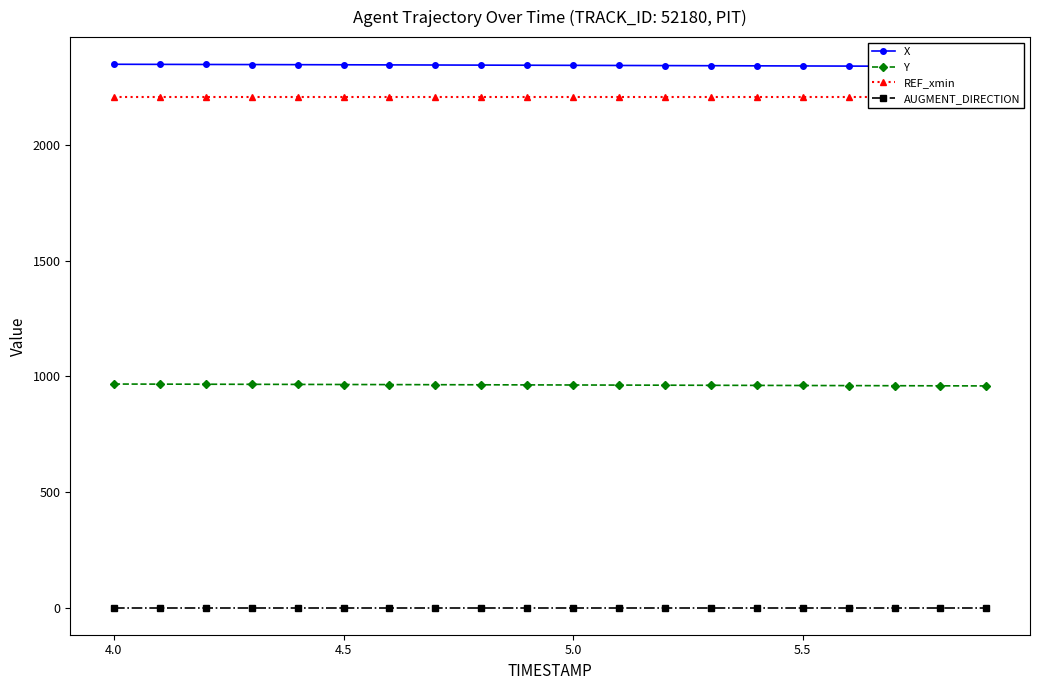

Reading right to left, what are all the values shown in this chart?

X: 2340.0	2340.5	2341.1	2341.6	2342.2	2342.7	2343.2	2343.8	2344.3	2344.8	2345.3	2345.8	2346.3	2346.8	2347.3	2347.7	2348.2	2348.6	2349.1	2349.5
Y: 959.1	959.5	960.0	960.4	960.9	961.4	961.8	962.2	962.7	963.1	963.5	964.0	964.4	964.8	965.2	965.6	966.0	966.4	966.8	967.2
REF_xmin: 2206.4	2206.4	2206.4	2206.4	2206.4	2206.4	2206.4	2206.4	2206.4	2206.4	2206.4	2206.4	2206.4	2206.4	2206.4	2206.4	2206.4	2206.4	2206.4	2206.4
AUGMENT_DIRECTION: 1.0	1.0	1.0	1.0	1.0	1.0	1.0	1.0	1.0	1.0	1.0	1.0	1.0	1.0	1.0	1.0	1.0	1.0	1.0	1.0